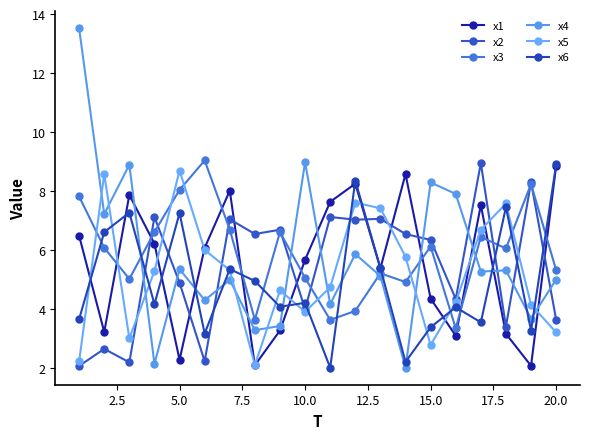

What is the value of the x4 point at the 8th from the left?

3.3